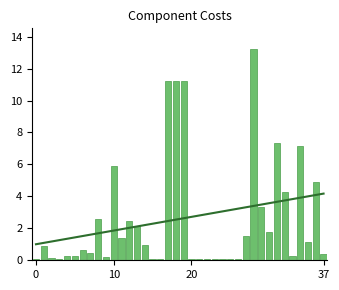

What is the smallest value displayed?

0.1